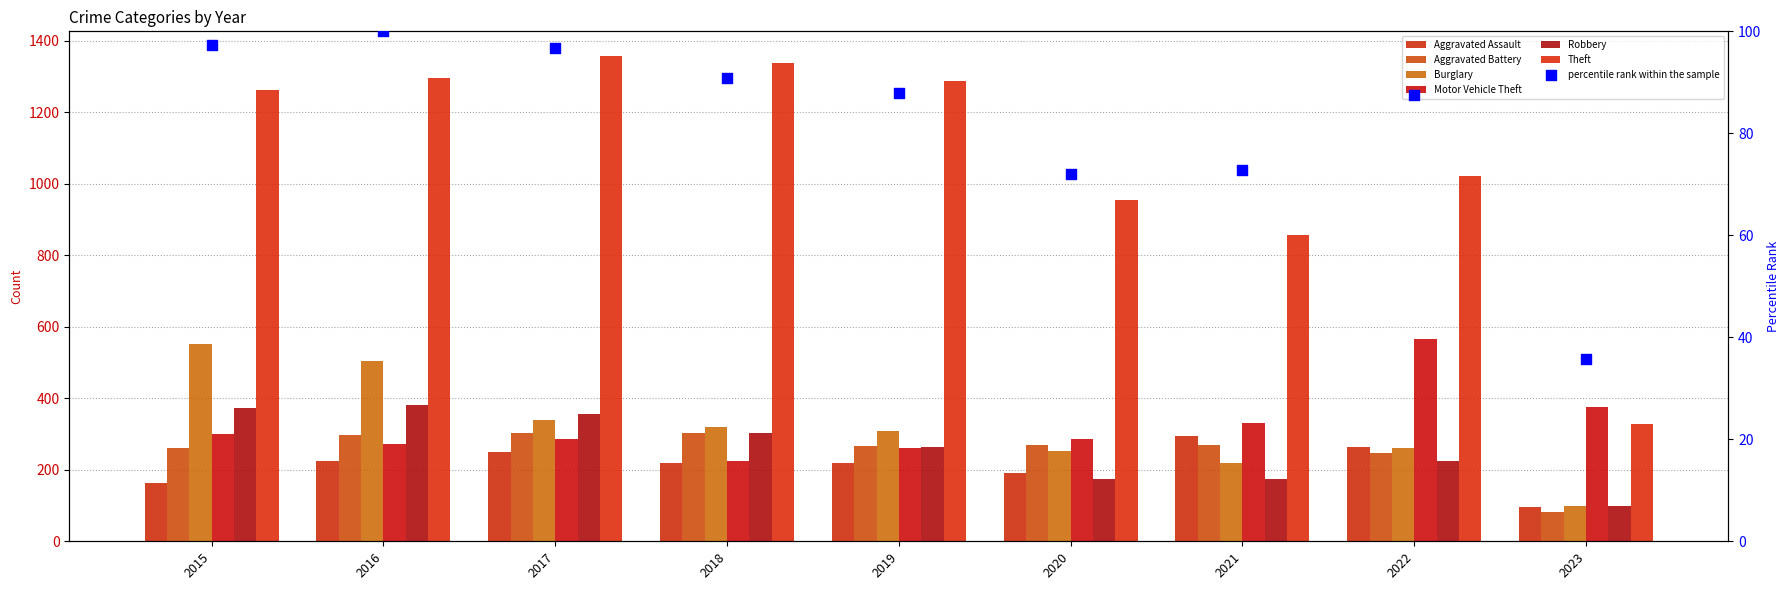

Is the value of Theft at 2016 greater than the value of Aggravated Battery at 2021?

Yes